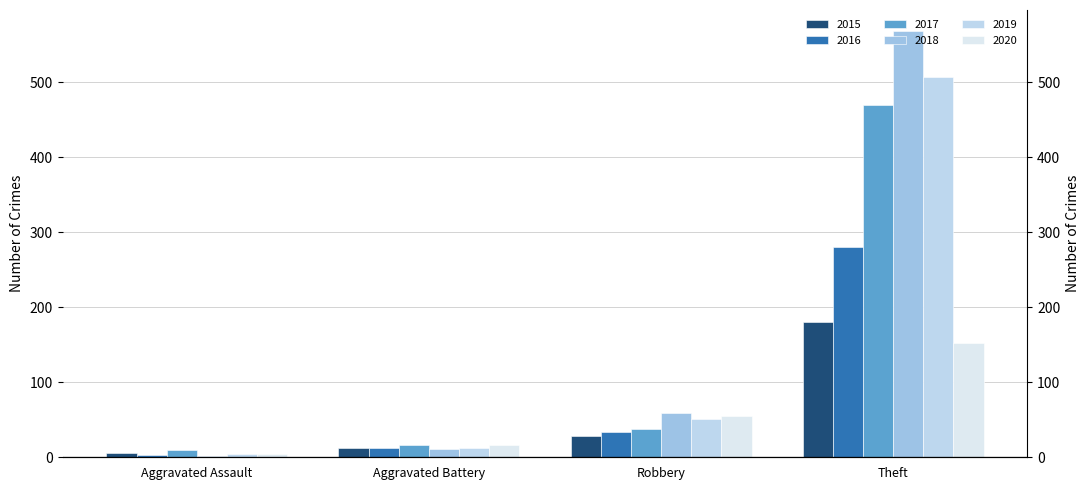

Rank the series by their maximum value, from lowest to highest.

2020, 2015, 2016, 2017, 2019, 2018